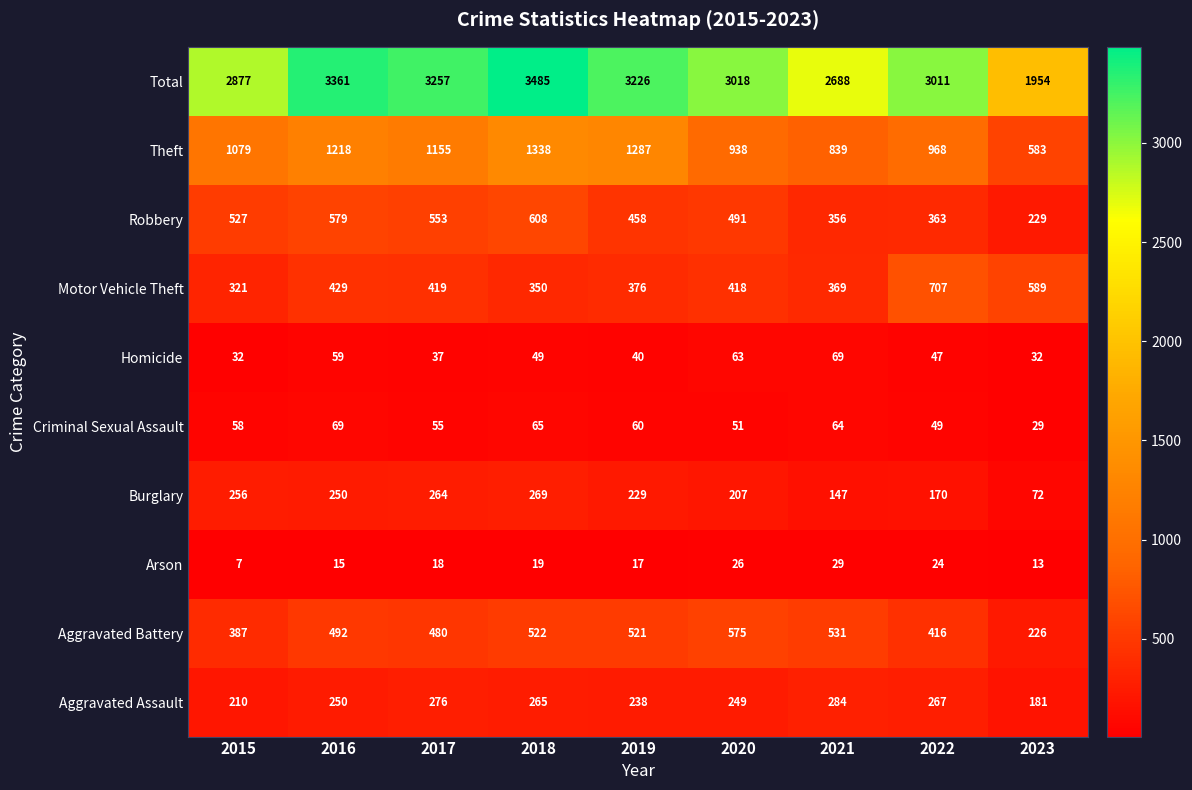

How many data points does each series have?

9